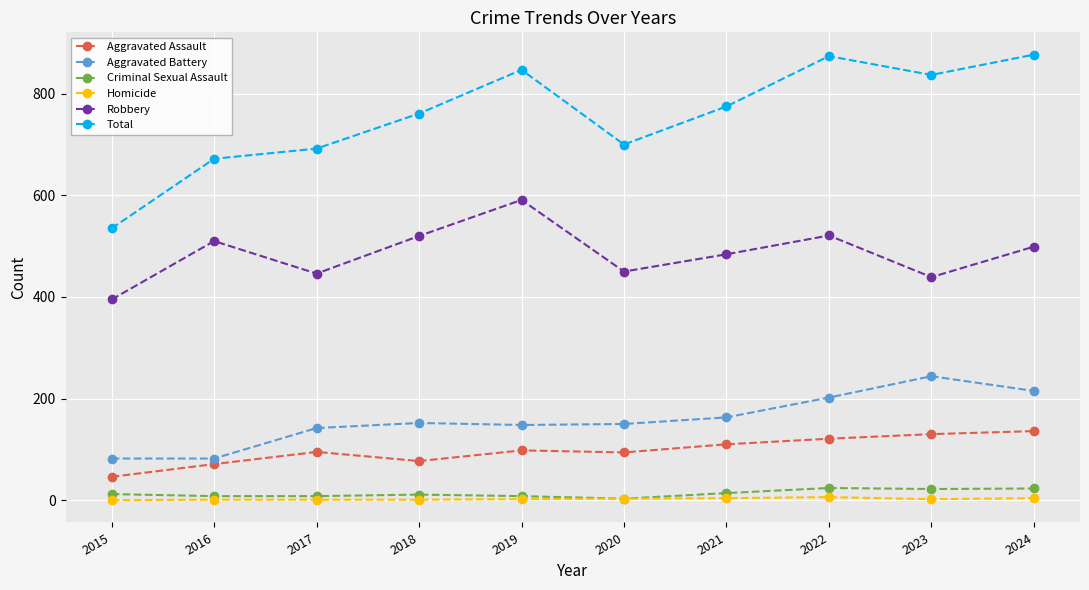

What is the total value across all series at 2016?

1344